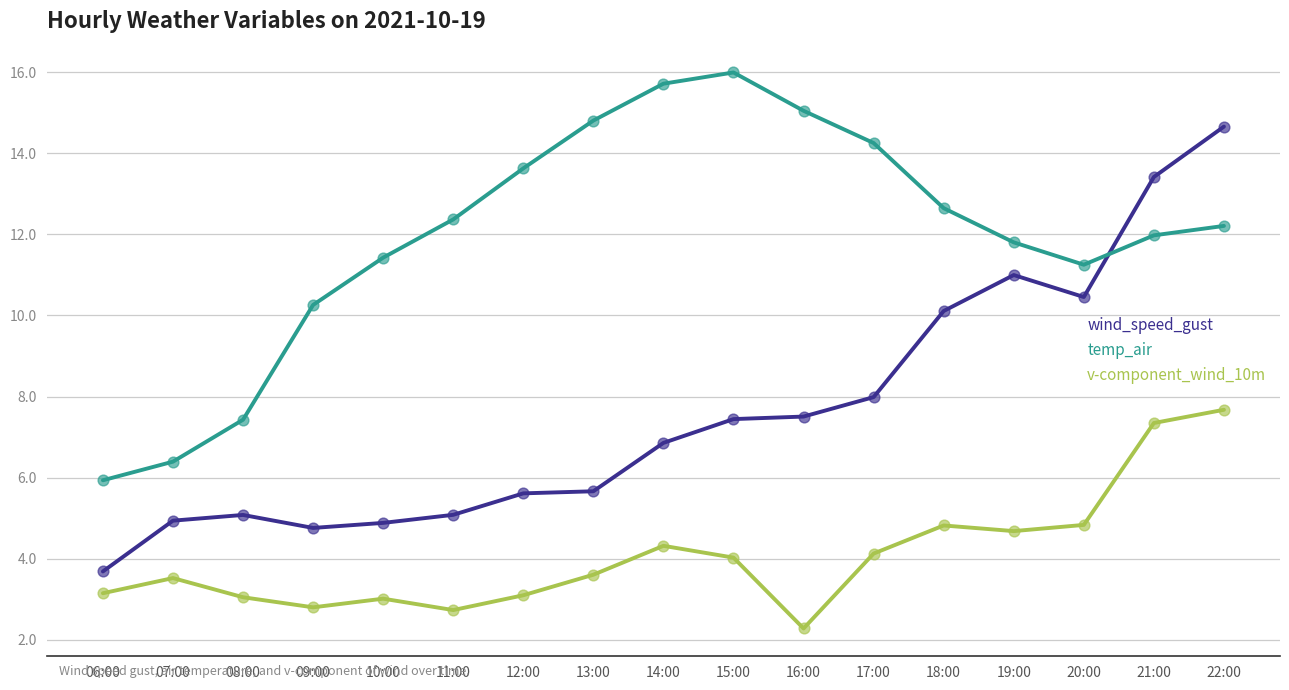

Between 18:00 and 22:00, which series saw the biggest shift?

wind_speed_gust